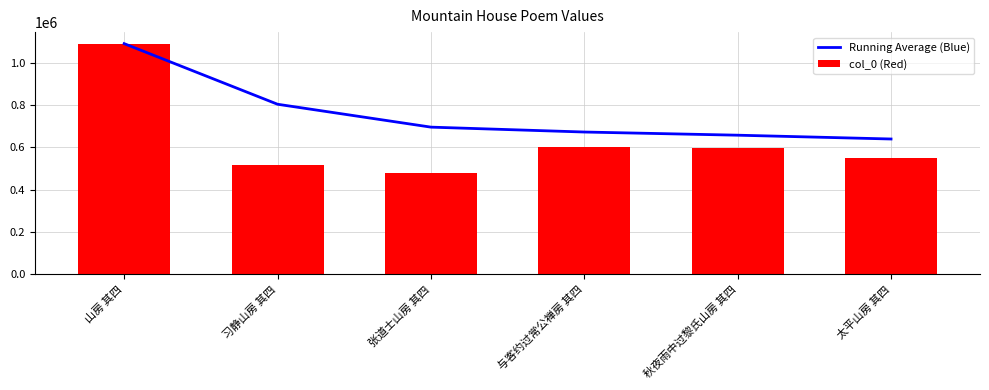

Rank the series at 与客约过常公禅房 其四 from highest to lowest value.

Running Average (Blue), col_0 (Red)